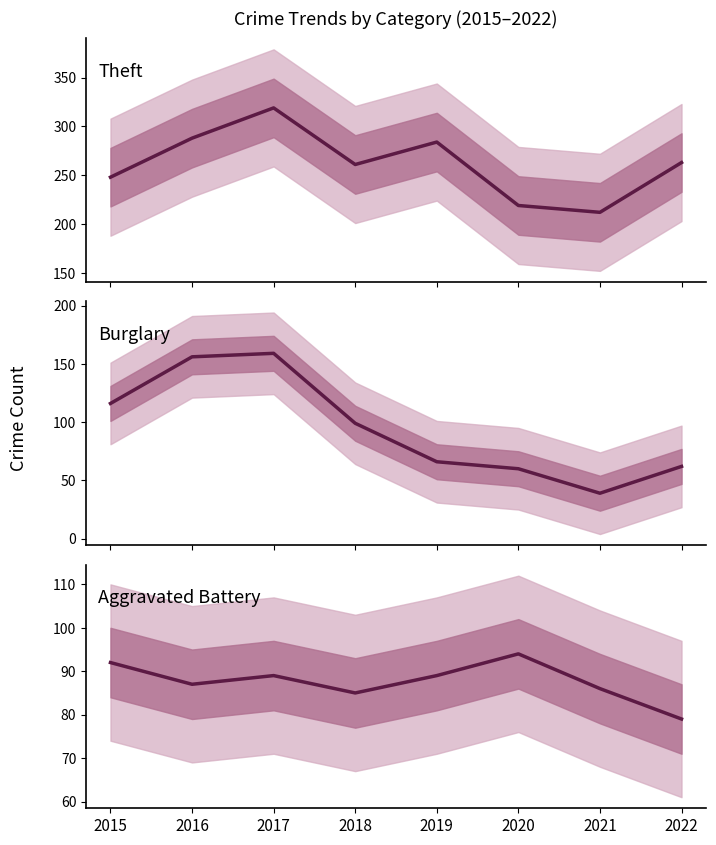

Which series has the largest total across all categories?

Theft